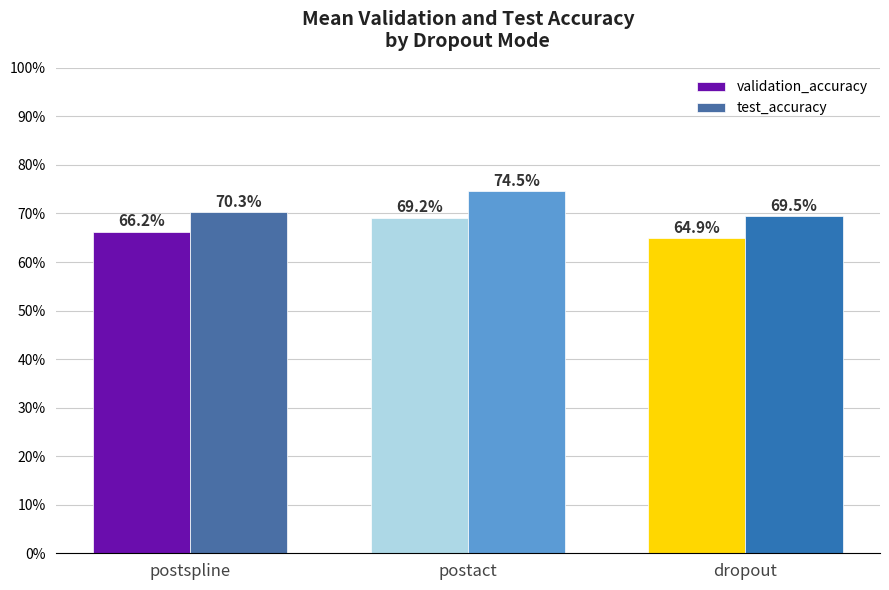

What is the sum of all validation_accuracy values?

2.0